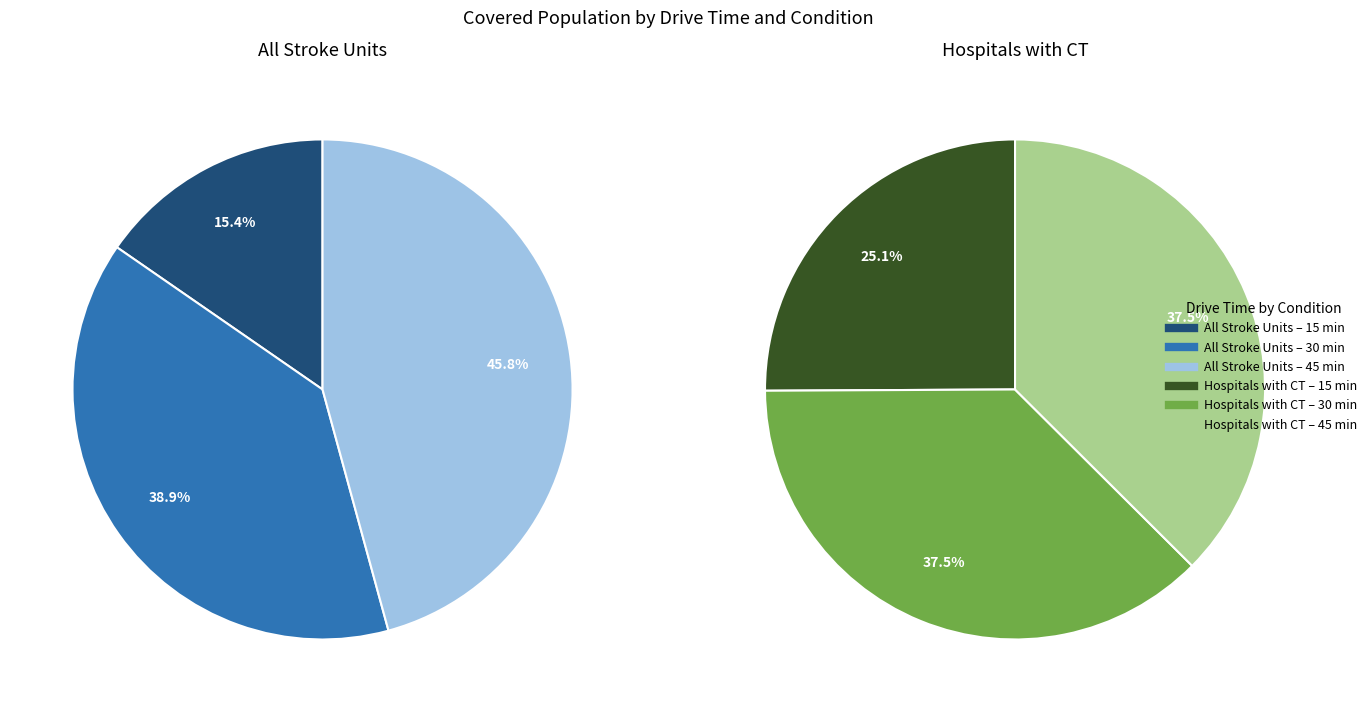

Does 2 represent more than half of the total?

No